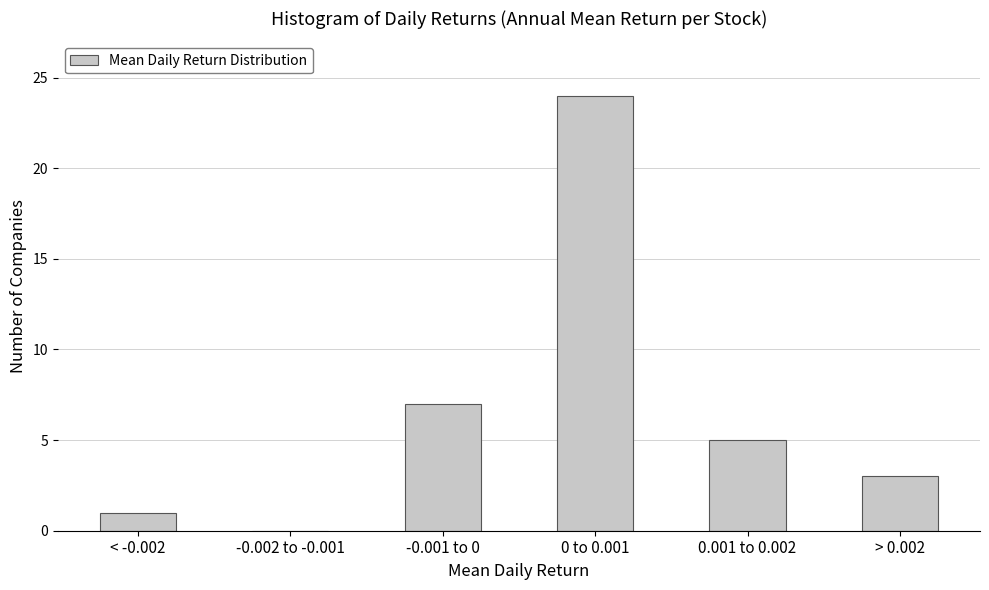

Reading right to left, extract all data points from this chart.

> 0.002=3	0.001 to 0.002=5	0 to 0.001=24	-0.001 to 0=7	-0.002 to -0.001=0	< -0.002=1